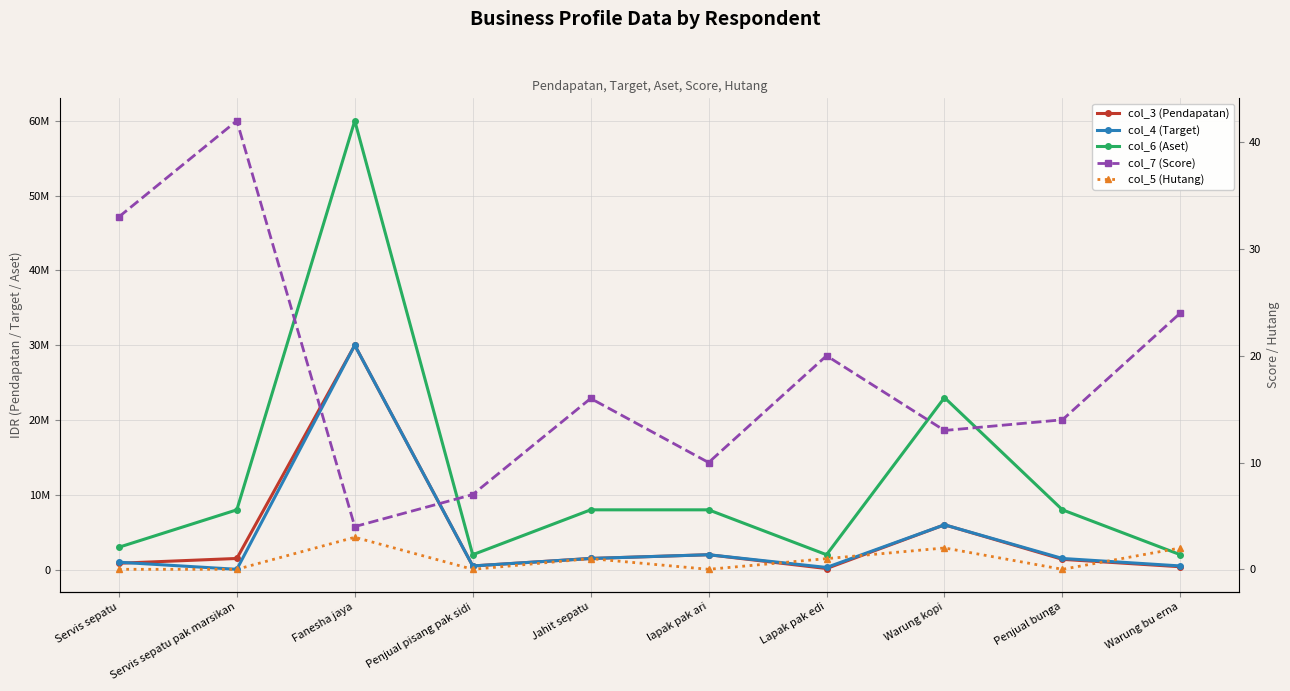

How many values in the col_6 (Aset) series exceed 8000000?

2